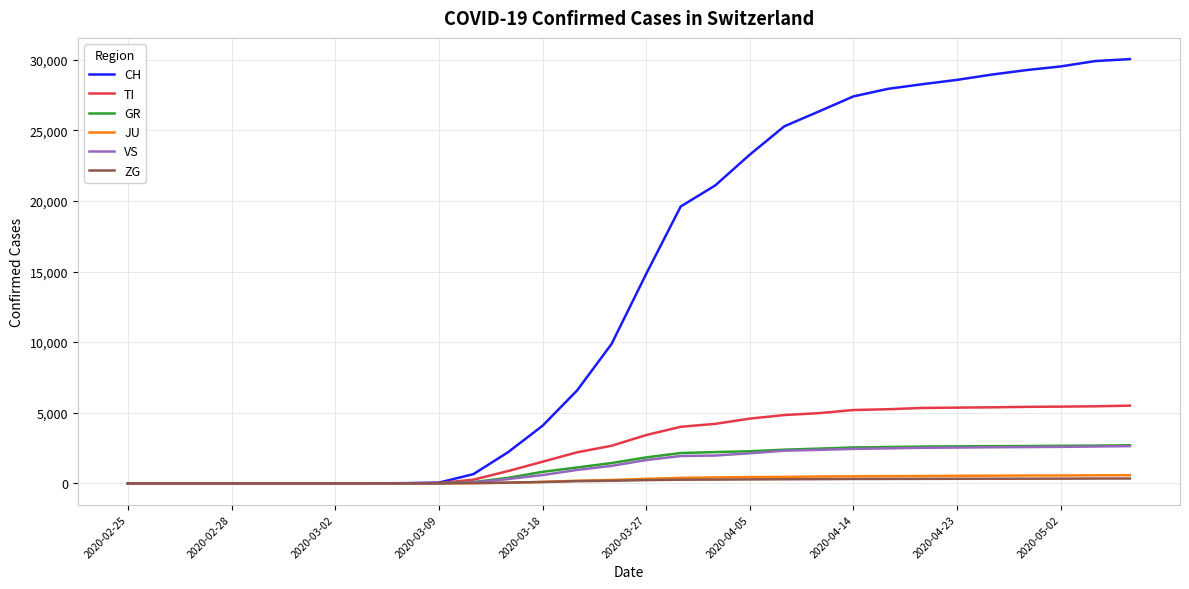

Which series has the largest range (max minus min)?

CH